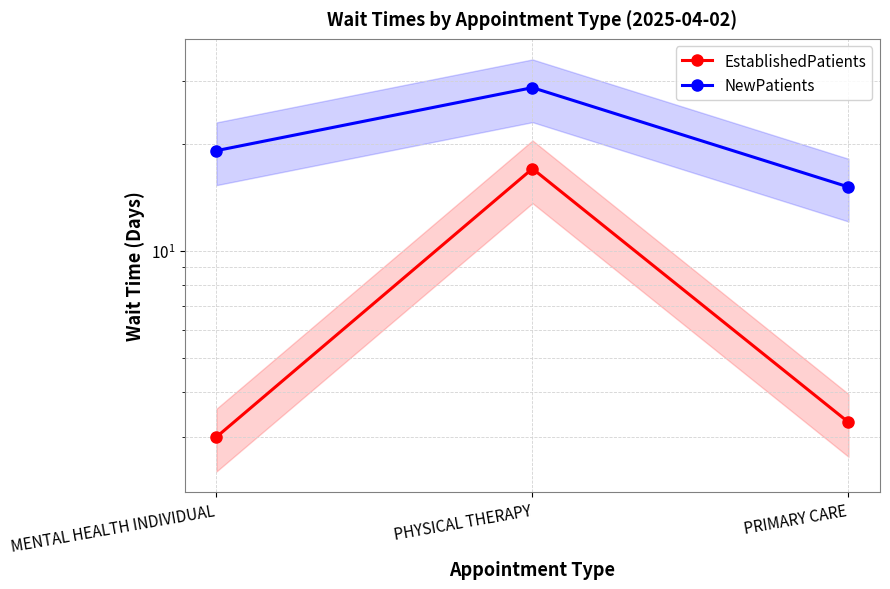

Is this an area chart (filled region under the line)?

No